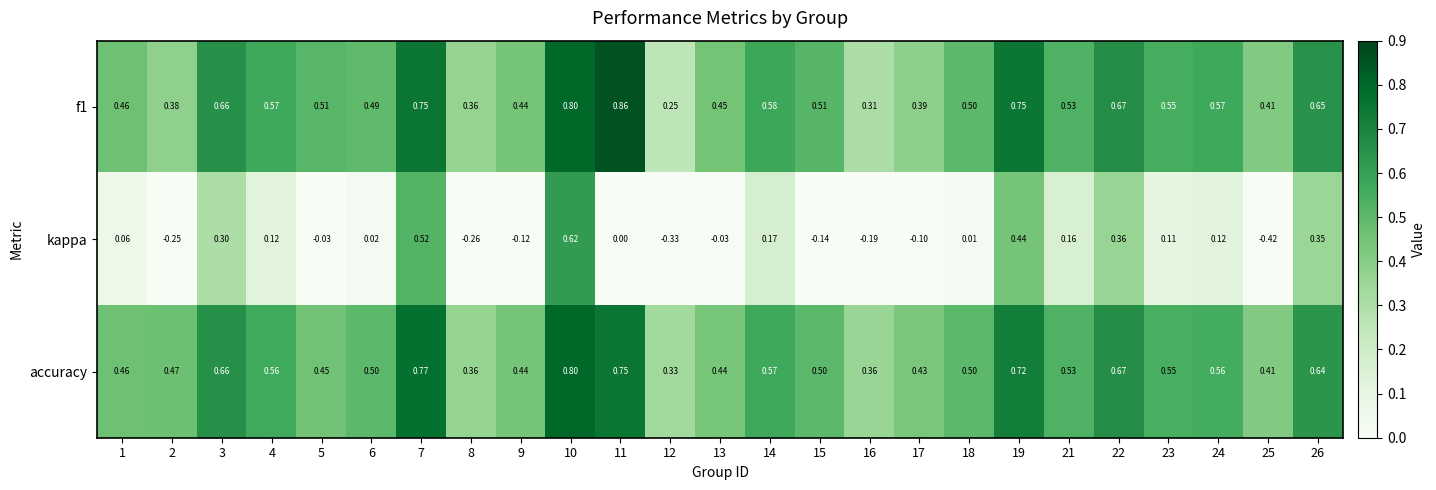

At how many categories does at least one series exceed 0?

25